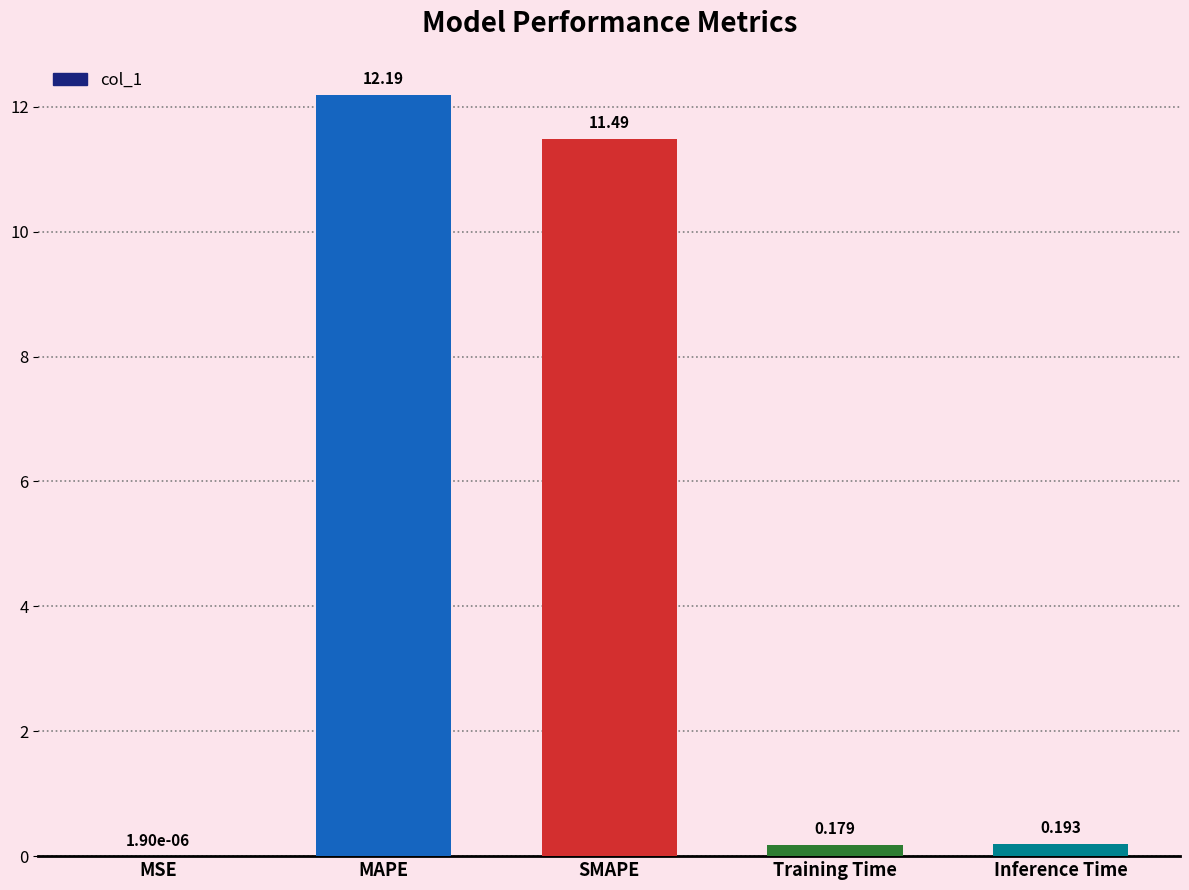

Where is the data nearest to the value 6?

SMAPE